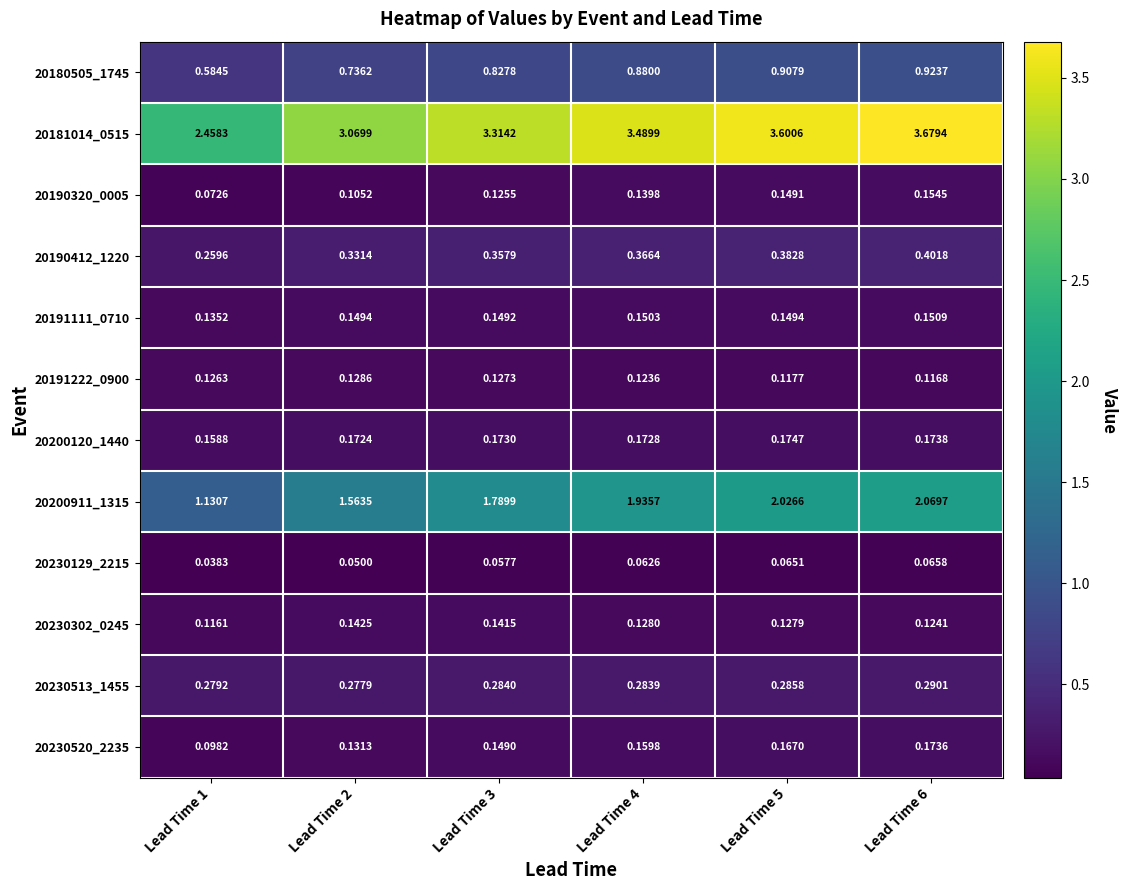

Is the value of 20200120_1440 at Lead Time 6 greater than the value of 20230520_2235 at Lead Time 3?

Yes